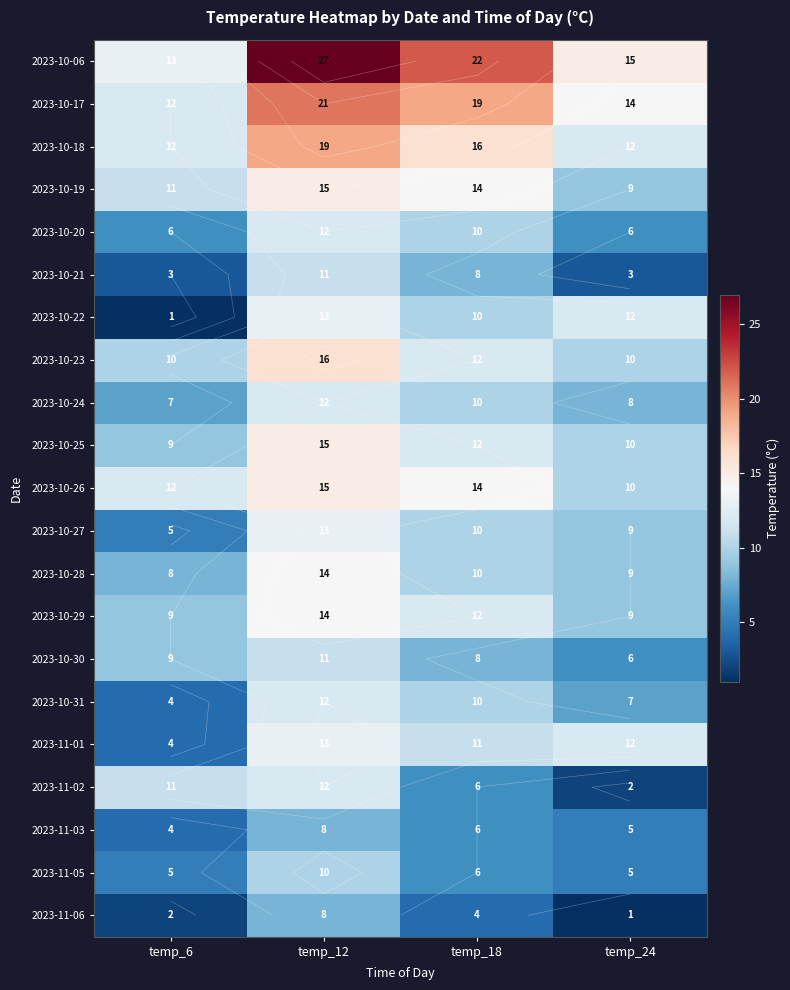

Read the 2023-11-01 value at temp_18.

11